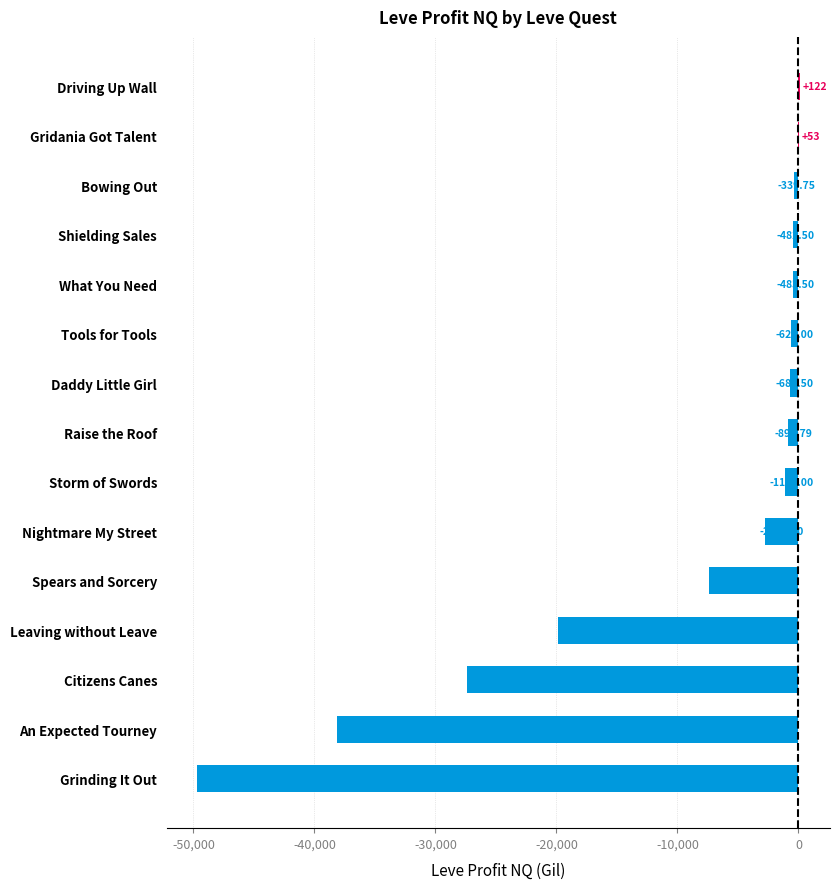

What is the sum of all values?

-149630.2